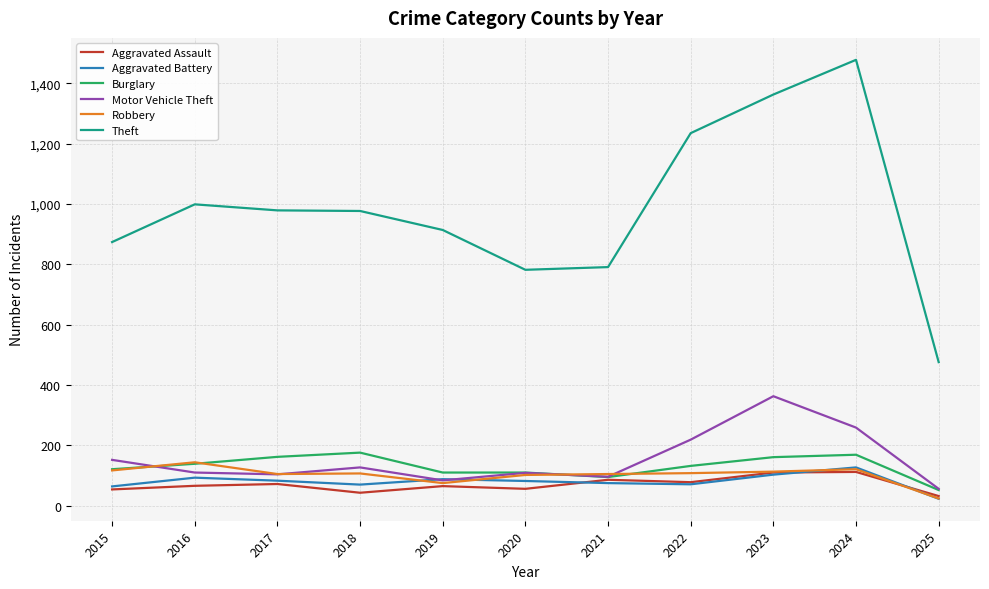

True or false: Theft has a value of 310 at 2025.

False